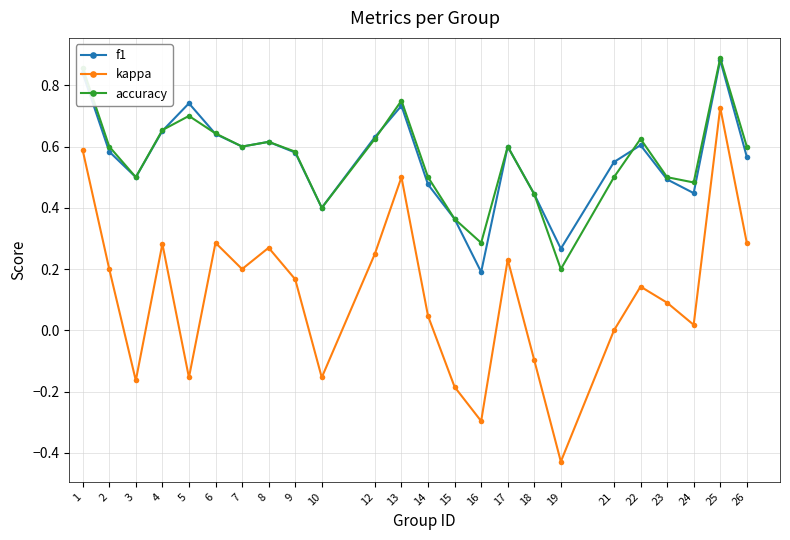

Where is the first local maximum for f1?

5